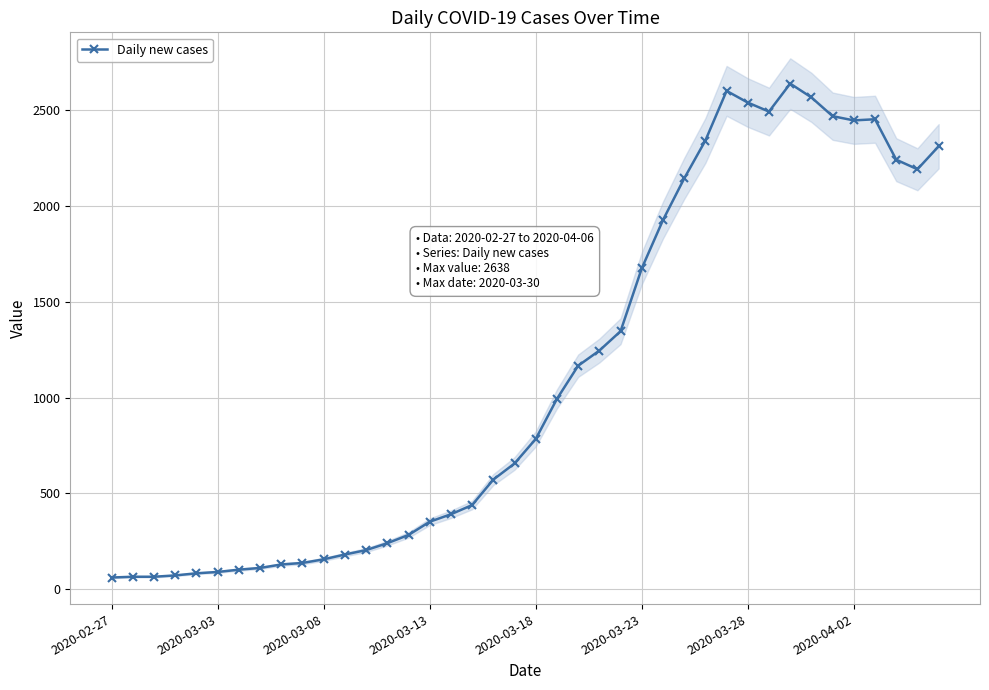

How many interior local valleys (lower than both neighbors) does the data have?

3